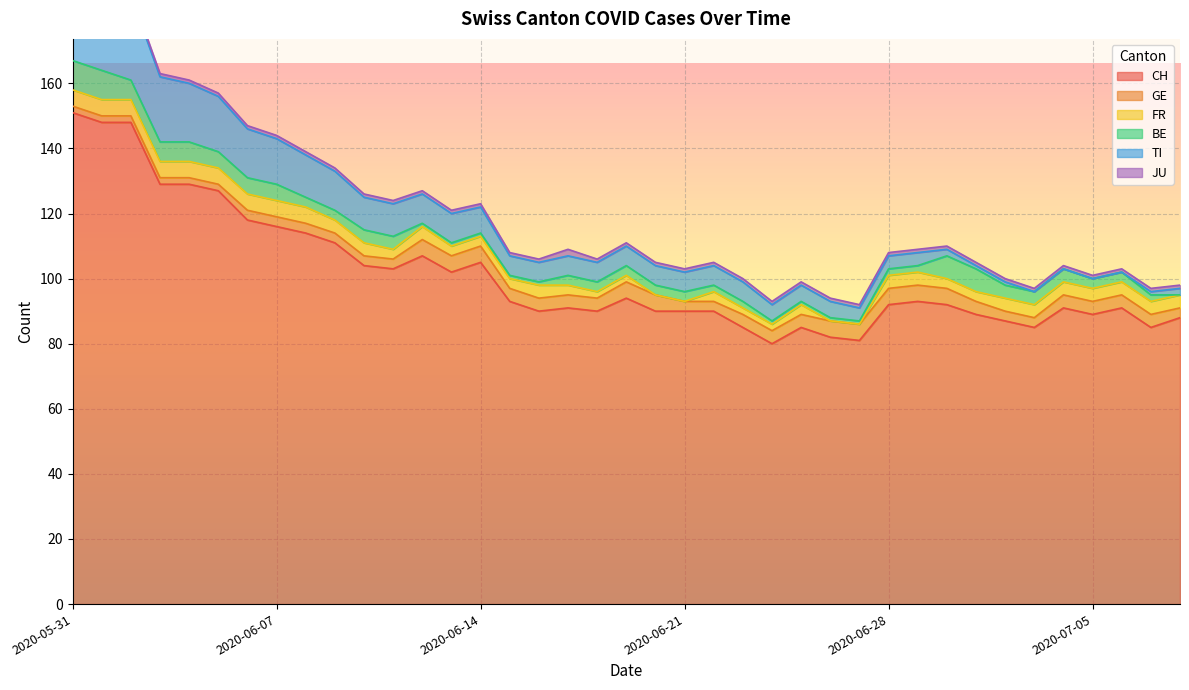

True or false: CH and JU intersect in this chart.

False